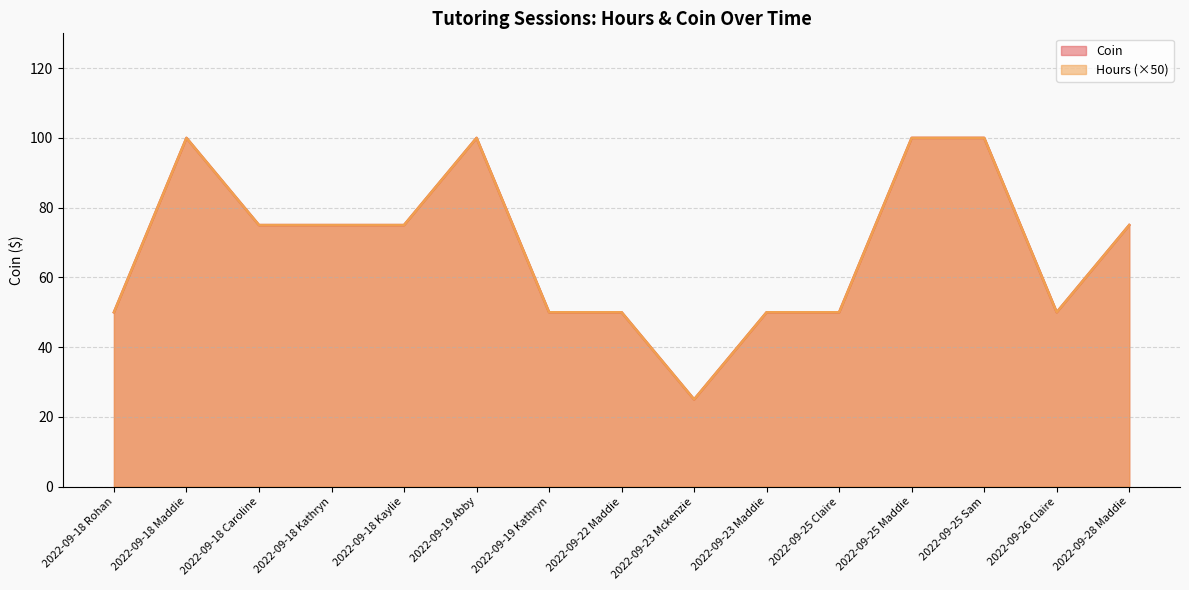

List the series in order of their peak value, lowest first.

Hours, Coin